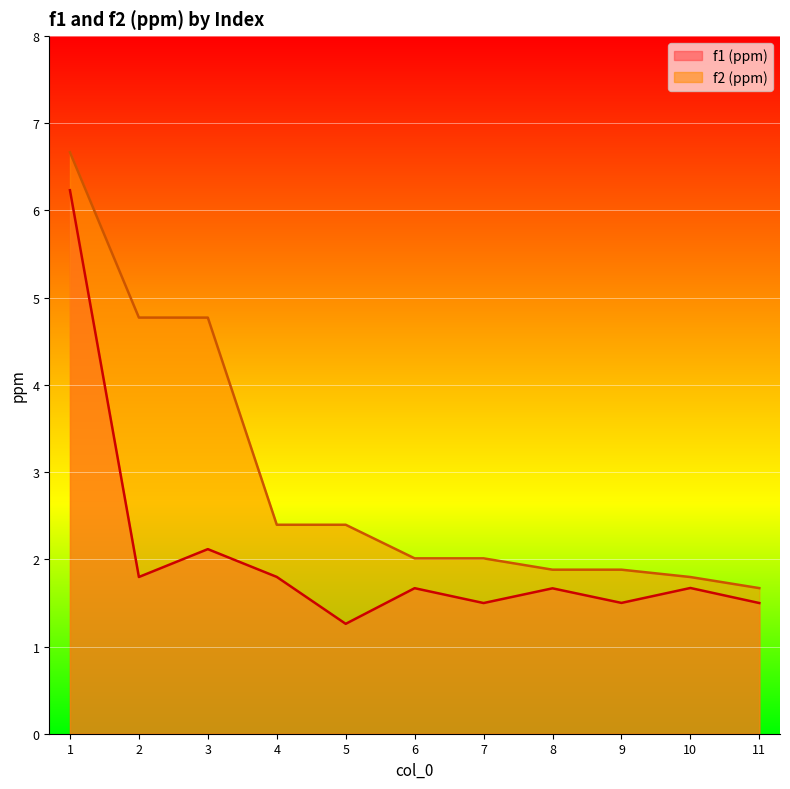

What are all the series names shown in the legend?

f1 (ppm), f2 (ppm)